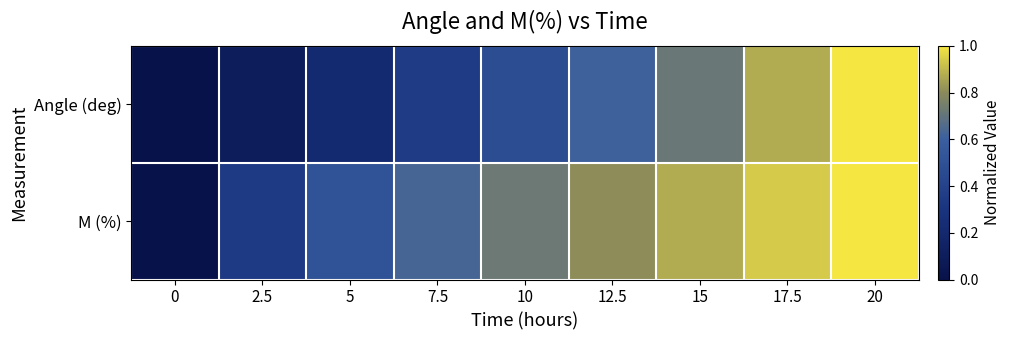

Rank the series at 5 from highest to lowest value.

M (%), Angle (deg)